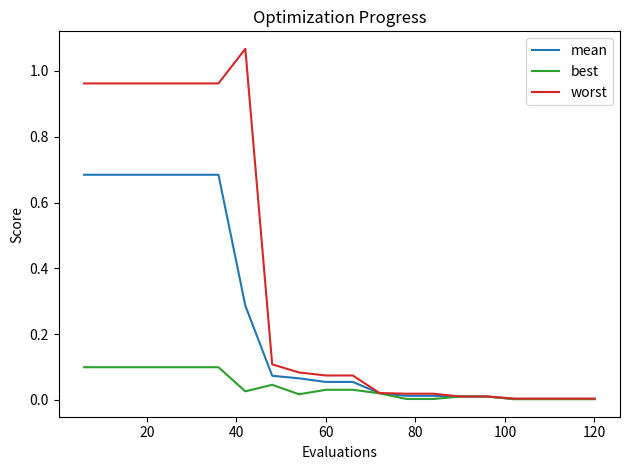

Which series has the largest total across all categories?

worst